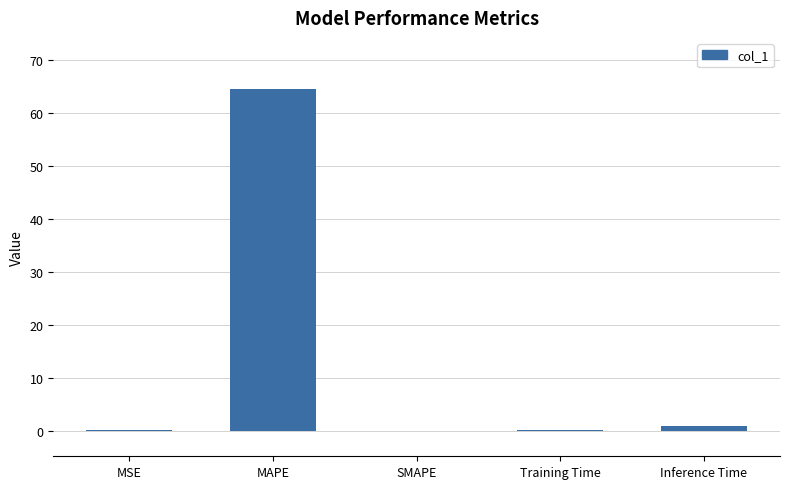

What is the sum of all values?

65.6